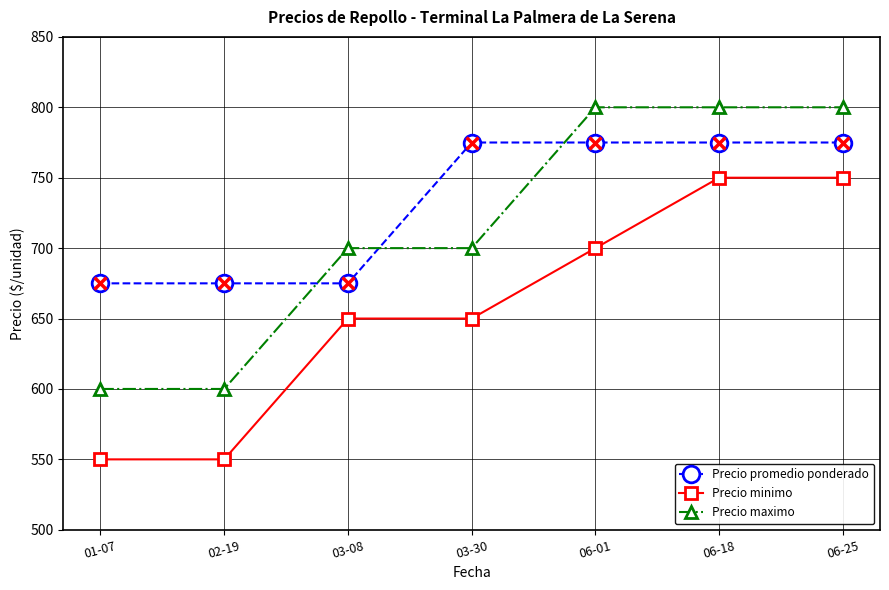

True or false: Precio minimo and Precio promedio ponderado intersect in this chart.

False